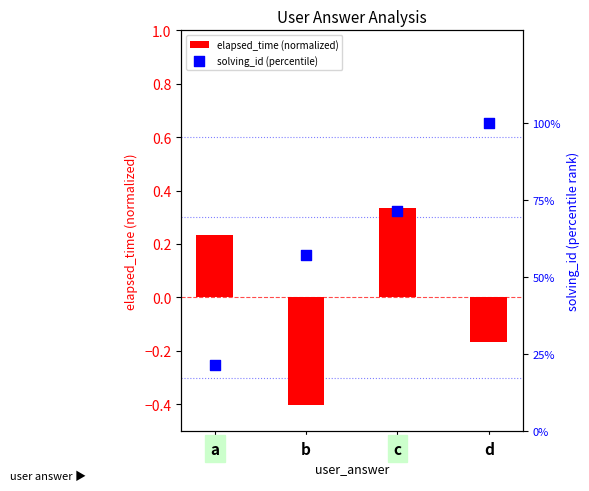

At how many categories does at least one series exceed 51?

3